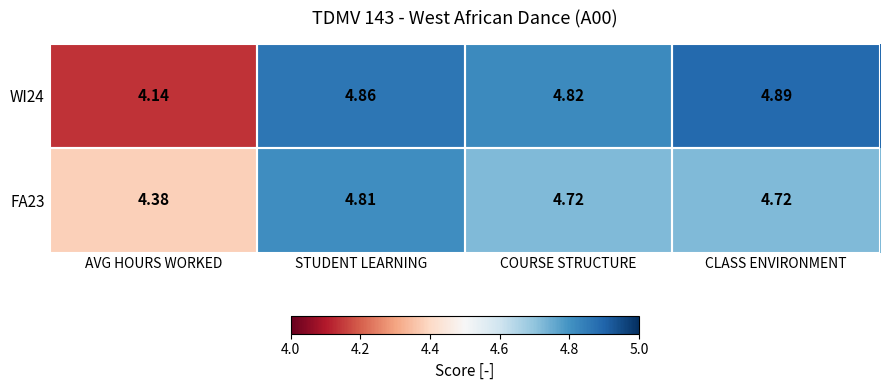

Which series changed the most between AVG HOURS WORKED and CLASS ENVIRONMENT?

WI24